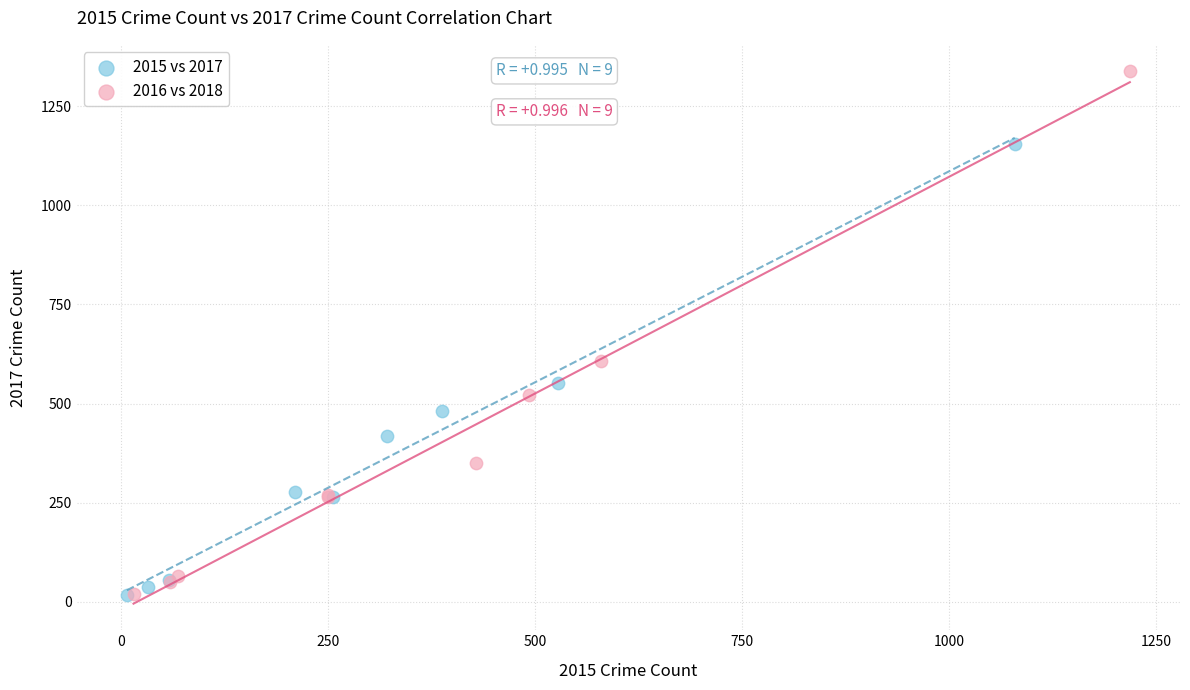

What are all the series names shown in the legend?

2015 vs 2017, 2016 vs 2018